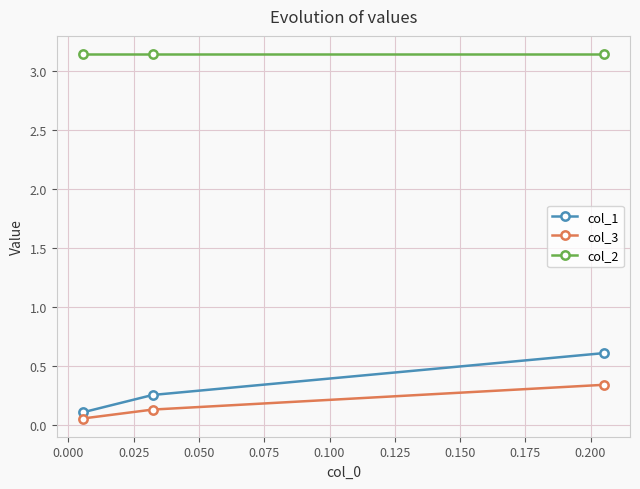

What is the value of the col_1 point at the 3rd from the left?

0.6